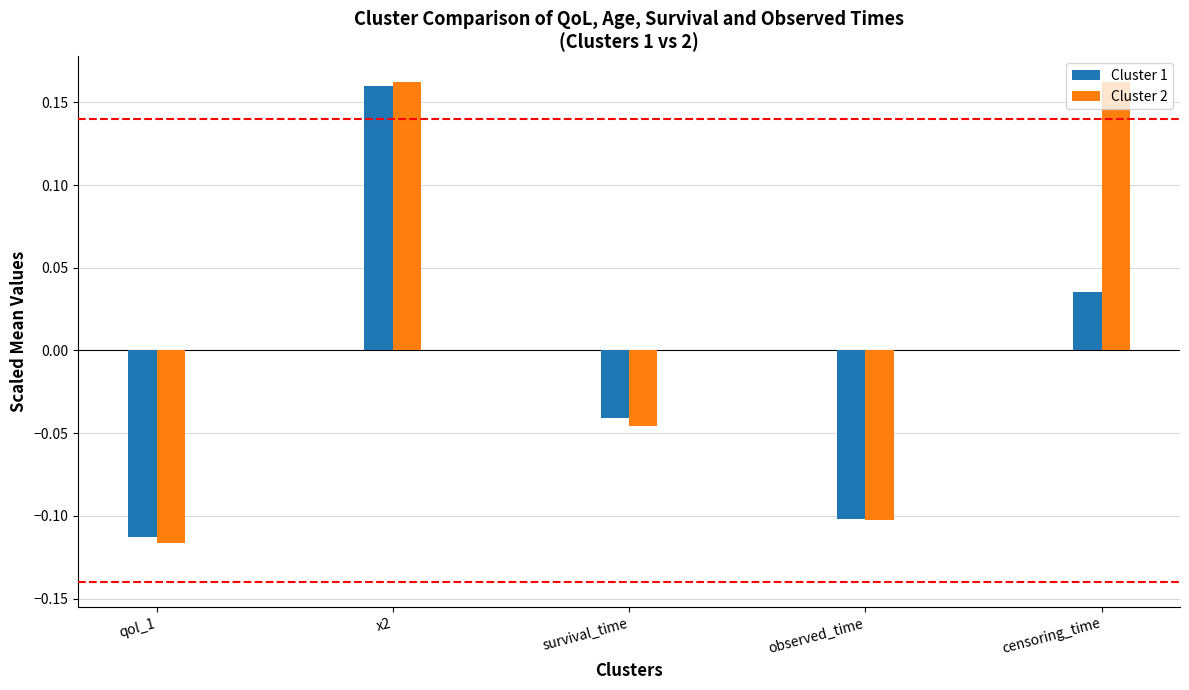

What is the difference between the maximum and minimum values in the Cluster 2 series?

0.3